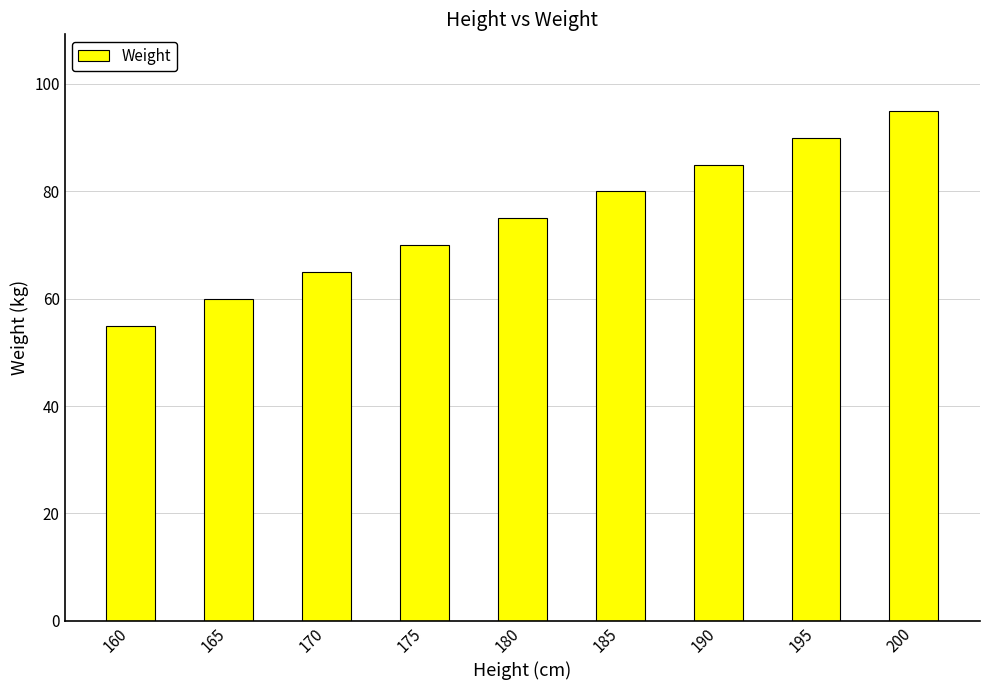

The value at 195 is 38. True or false?

False